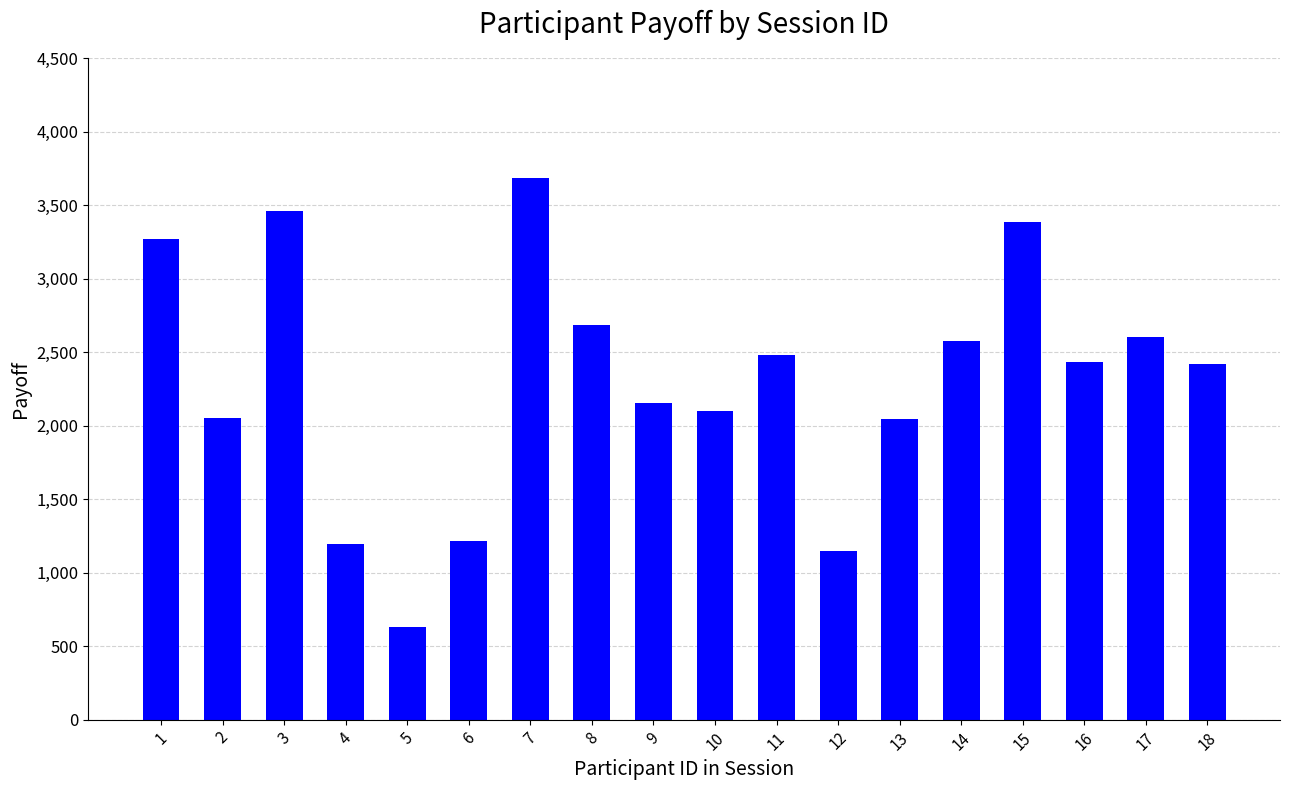

The value at 6 is 1217. True or false?

True